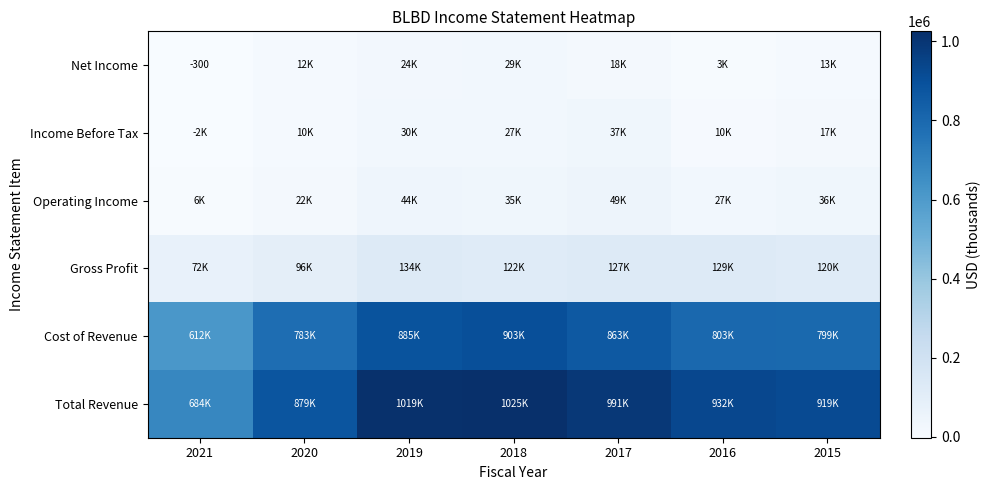

Which category has the lowest value in the Gross Profit series?

2021